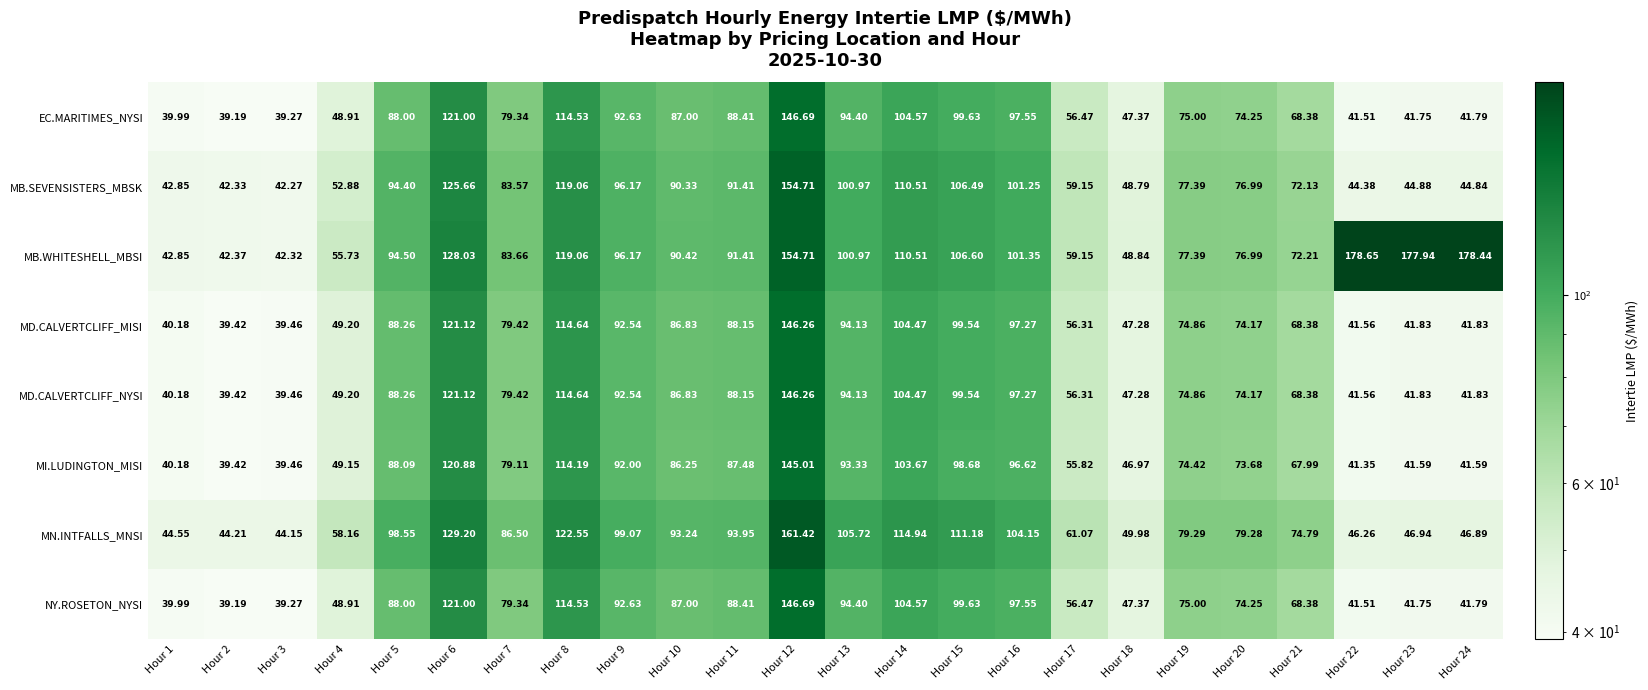

At how many categories does at least one series exceed 175?

3